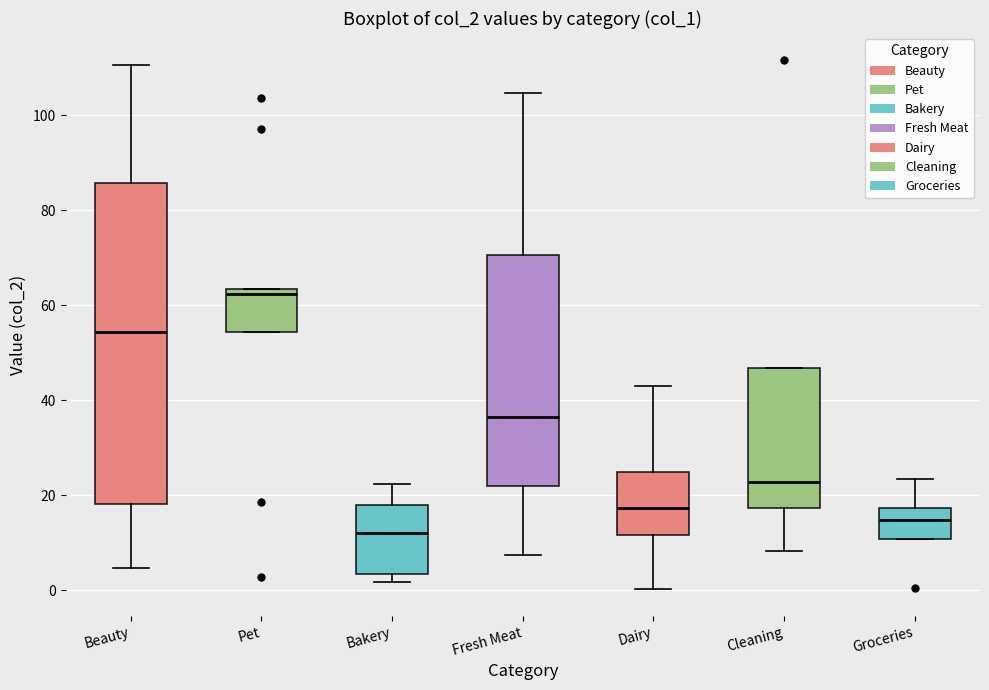

Where is the upper edge of the box for Pet on the y-axis? The values are not printed on the chart, so give them approximately, as read against the axis.

64